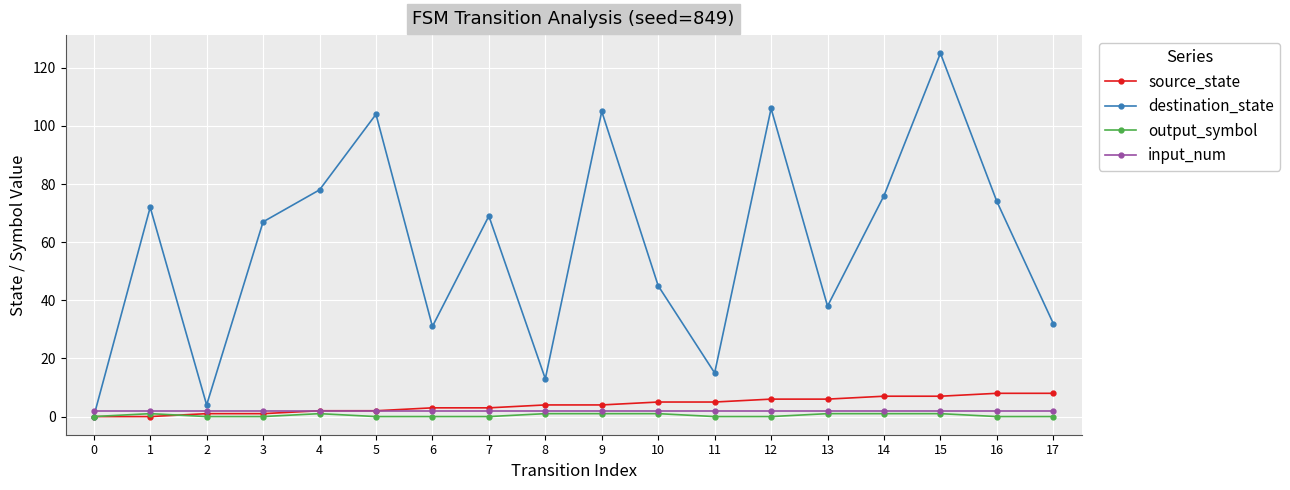

What is the maximum value shown in the chart?

125